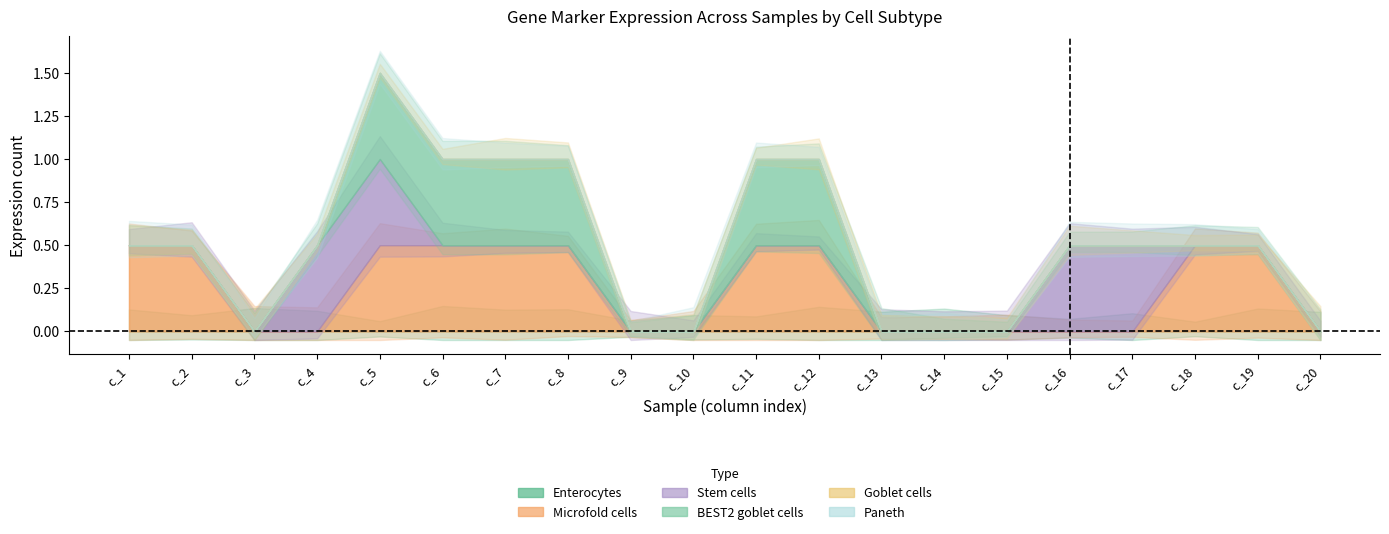

What is the value of the Enterocytes point at the 7th from the left?

1